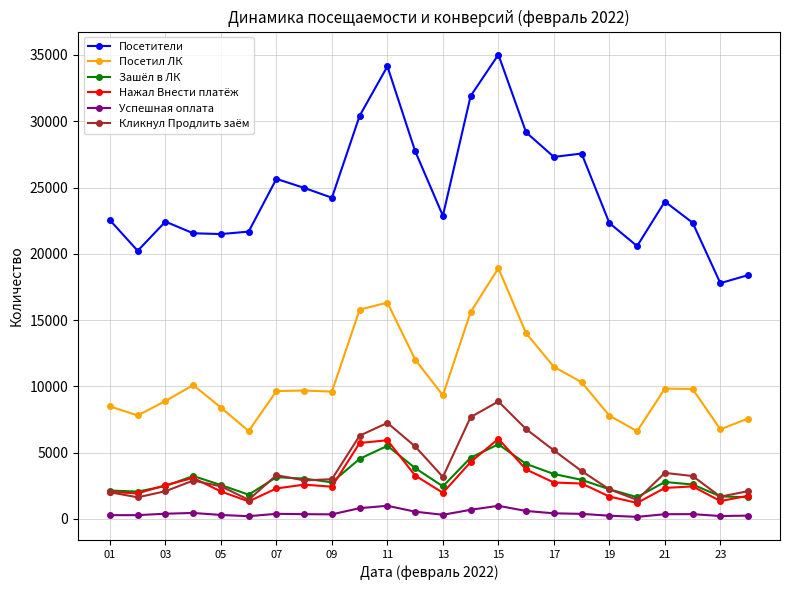

What is the average value of the Кликнул Продлить заём series?

3760